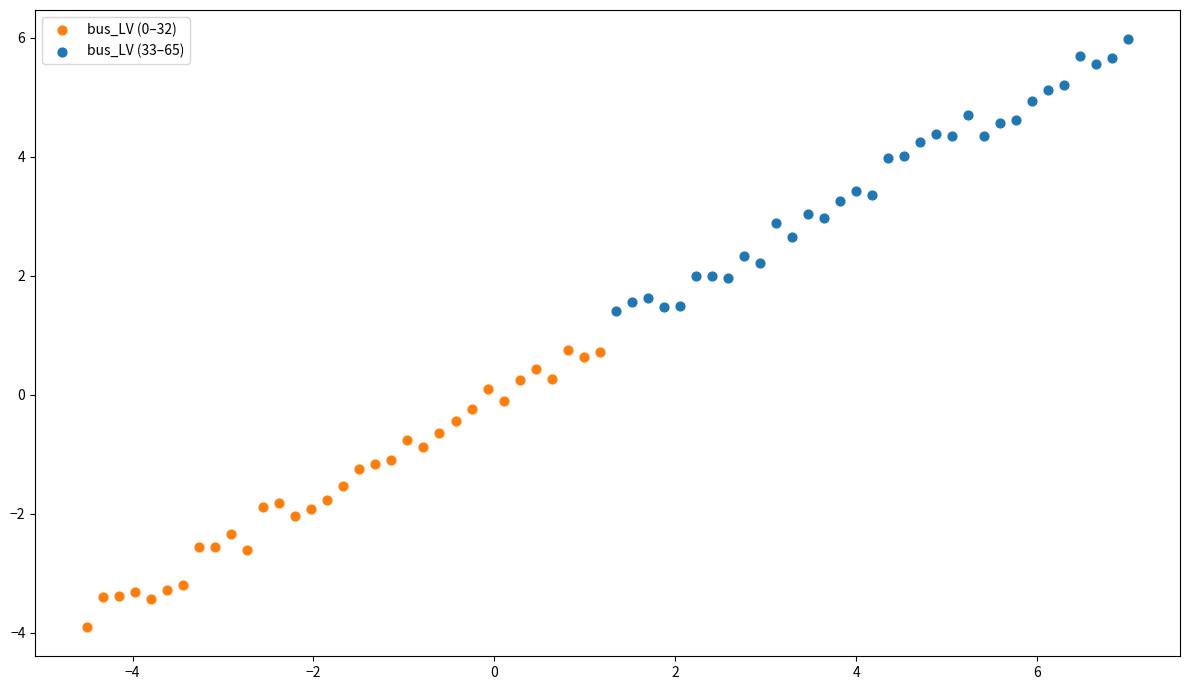

Which series reaches the maximum Y coordinate?

bus_LV (33–65)